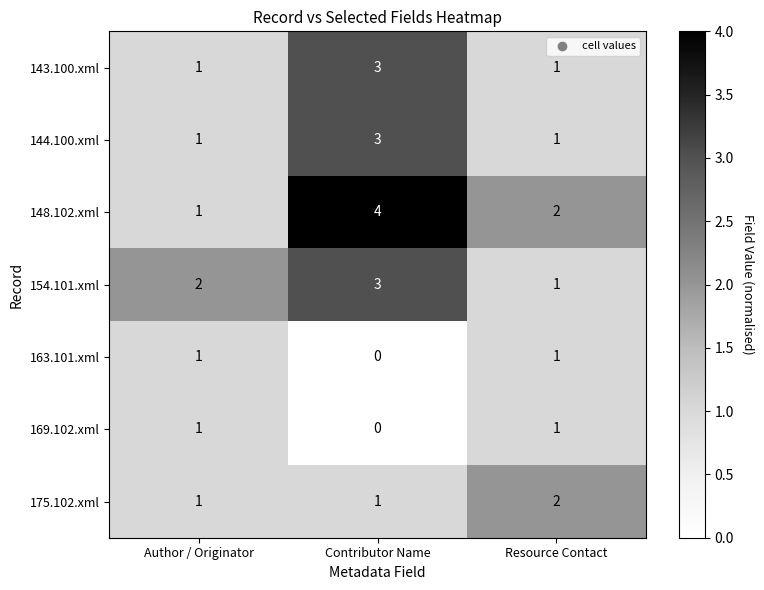

What is the sum of the 154.101.xml values at Resource Contact and Contributor Name?

4